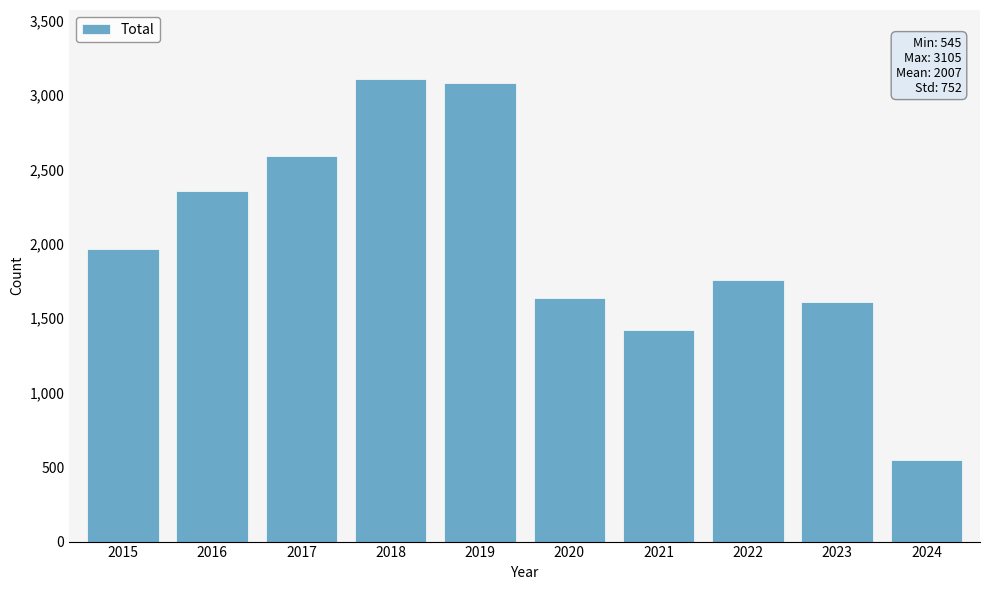

The value at 2018 is 3105. True or false?

True